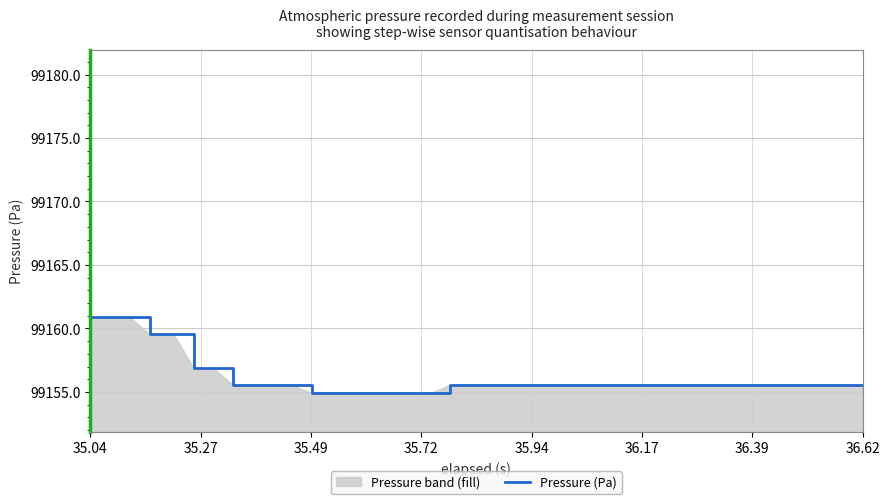

What is the difference between the maximum and minimum values?

6.0